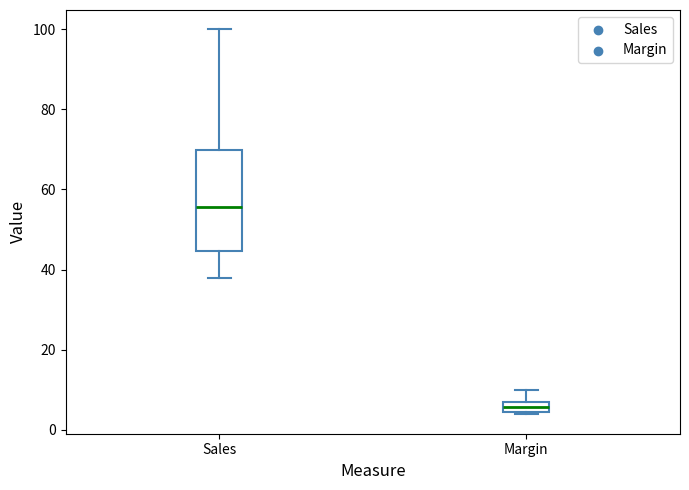

Which box's median line is the lowest?

Margin